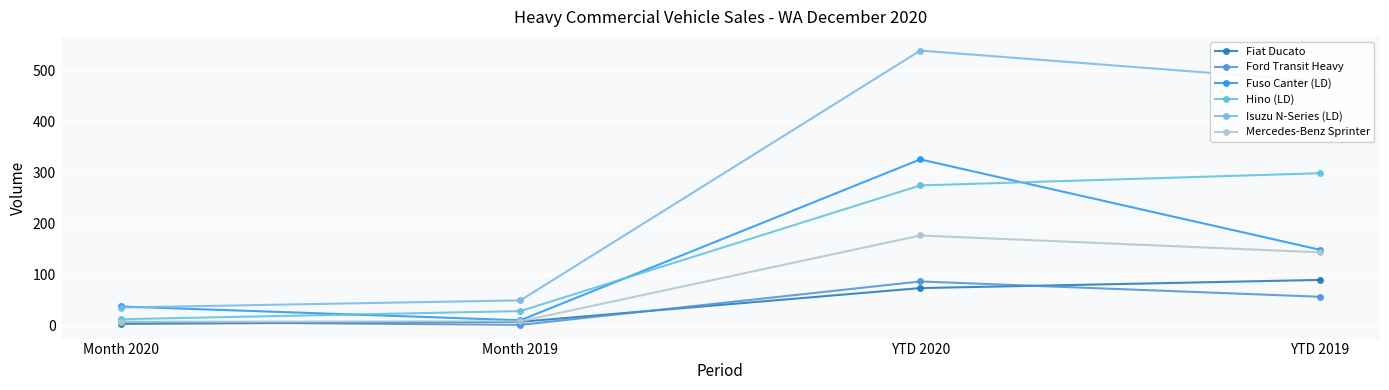

Which series has the largest total across all categories?

Isuzu N-Series (LD)